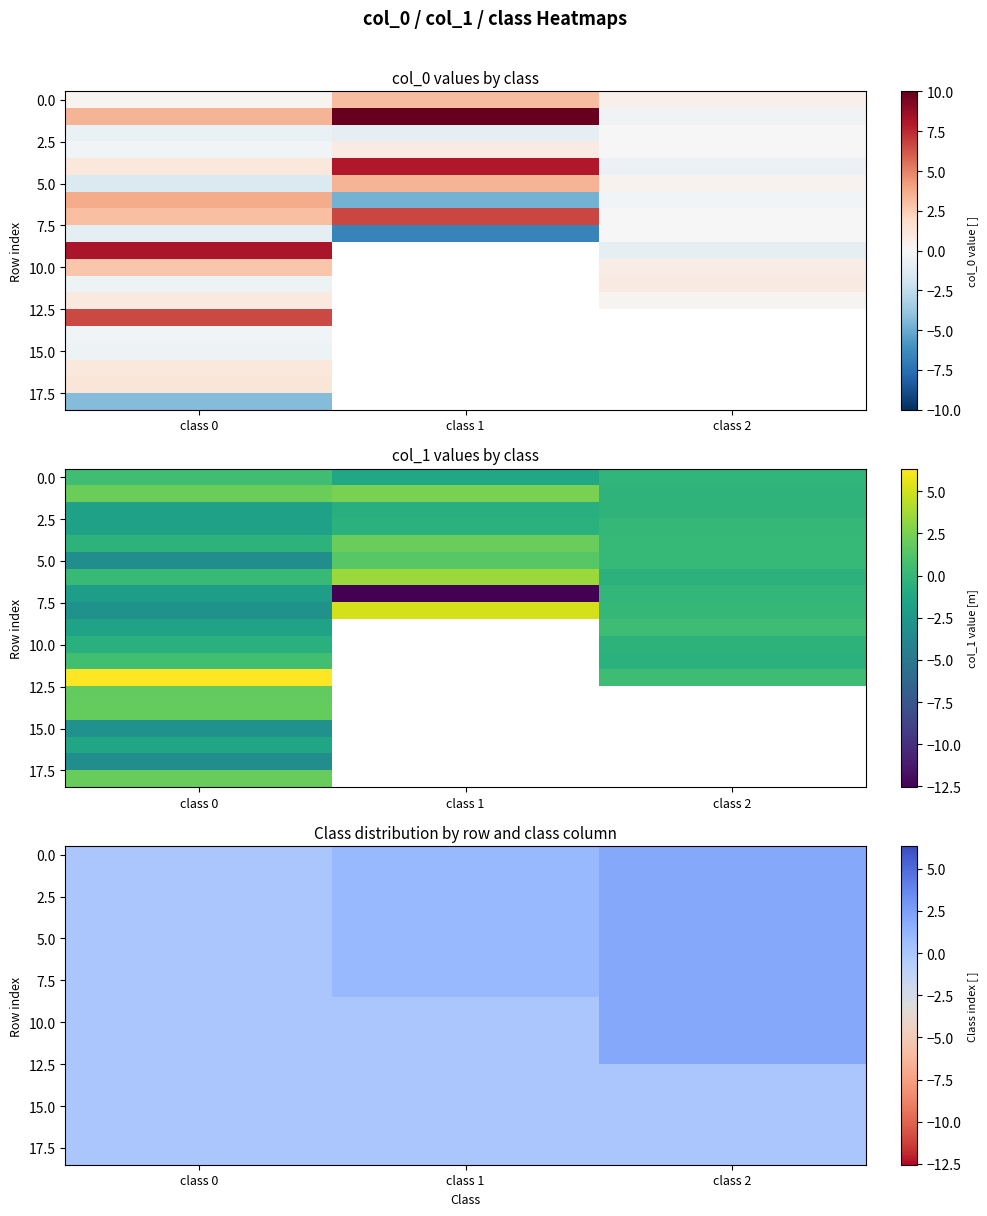

True or false: 0.0 has a value of 0 at class 0.

True